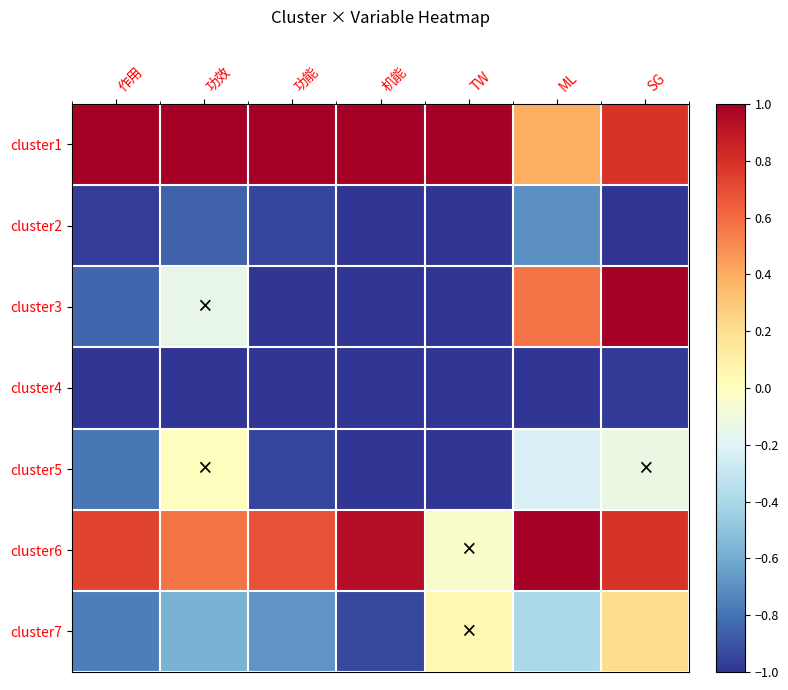

At which category is the sum across all series the highest?

SG